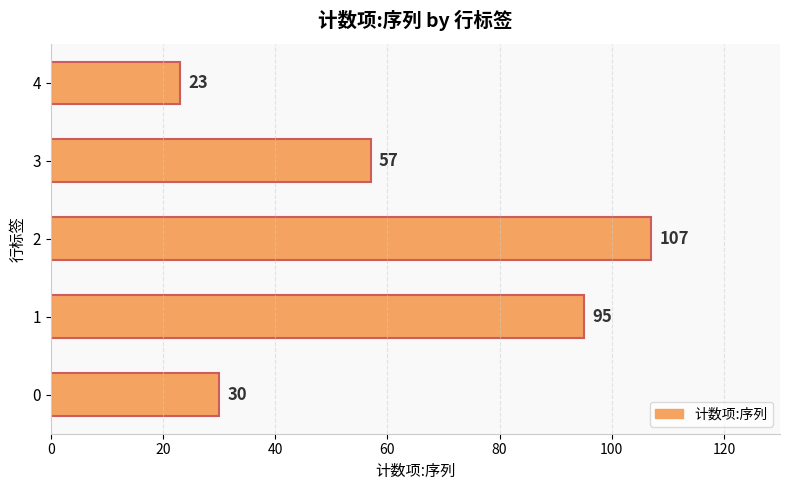

Approximately how many times larger is the value at 0 compared to 3?

0.5